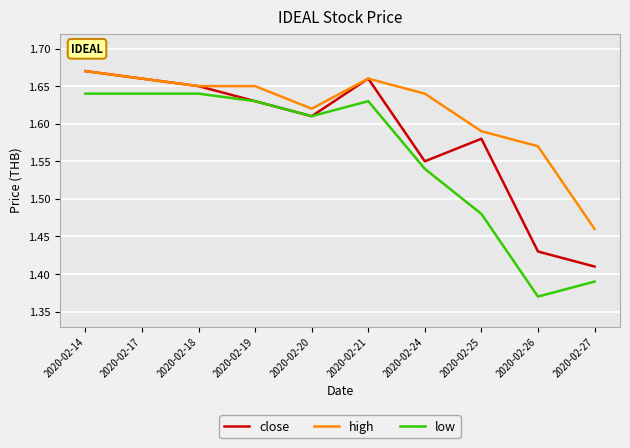

Rank the series by their average value, from highest to lowest.

high, close, low